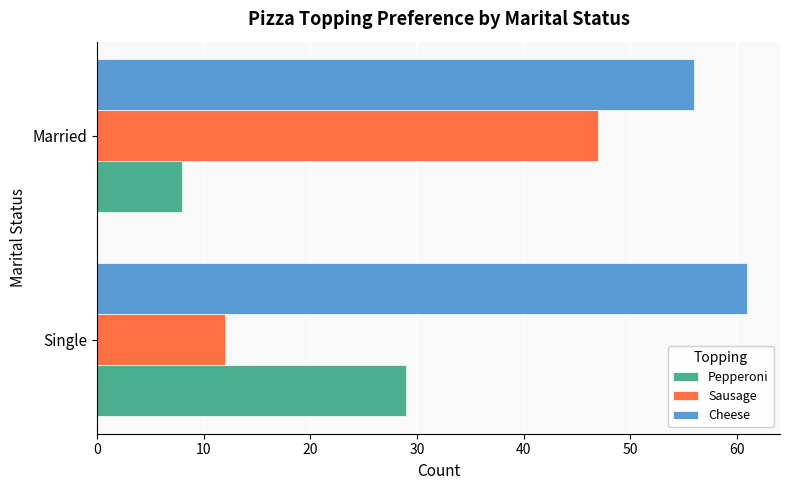

Rank the series by their average value, from highest to lowest.

Cheese, Sausage, Pepperoni